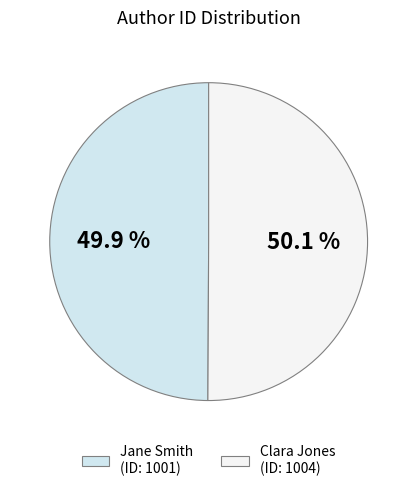

Rank the categories by value from highest to lowest.

Clara Jones, Jane Smith